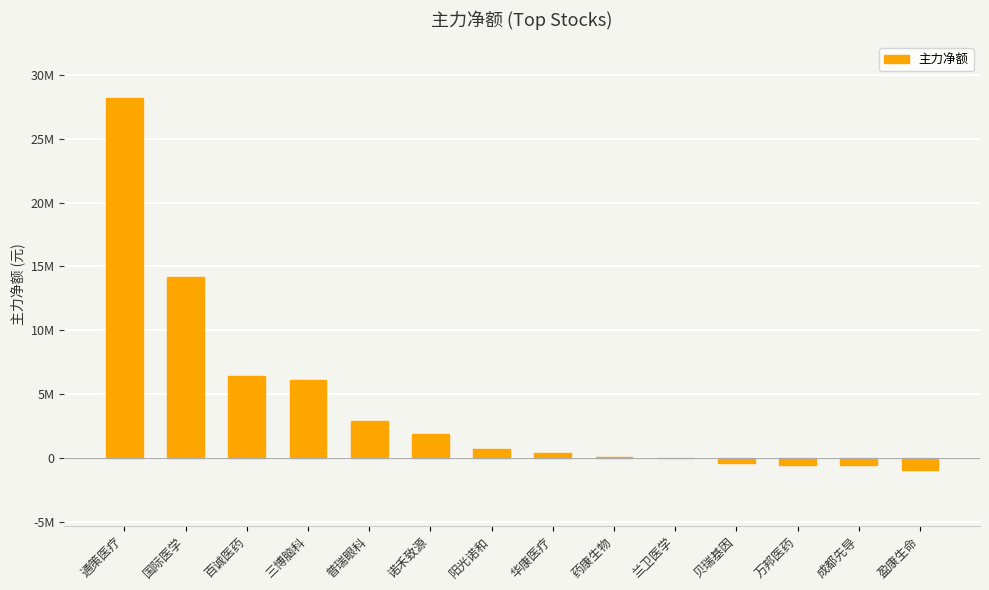

Are the bars grouped side by side (vs. stacked)?

No